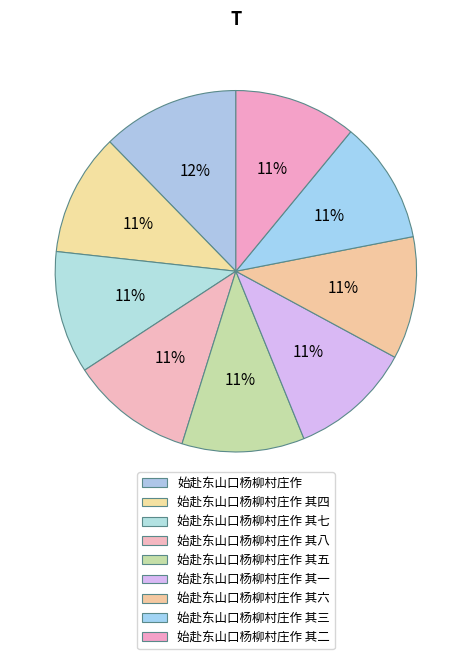

To the nearest percent, what percentage of the pie is 始赴东山口杨柳村庄作?

12%